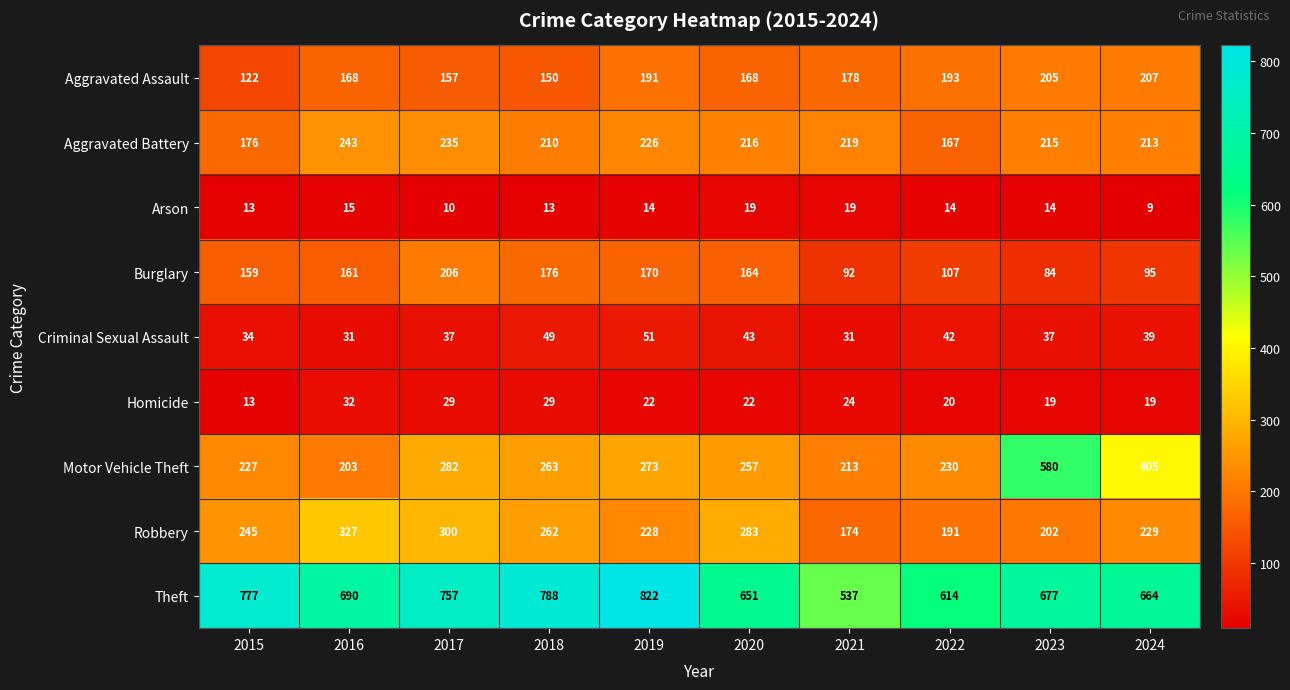

At 2018, list the series in order from largest to smallest.

Theft, Motor Vehicle Theft, Robbery, Aggravated Battery, Burglary, Aggravated Assault, Criminal Sexual Assault, Homicide, Arson